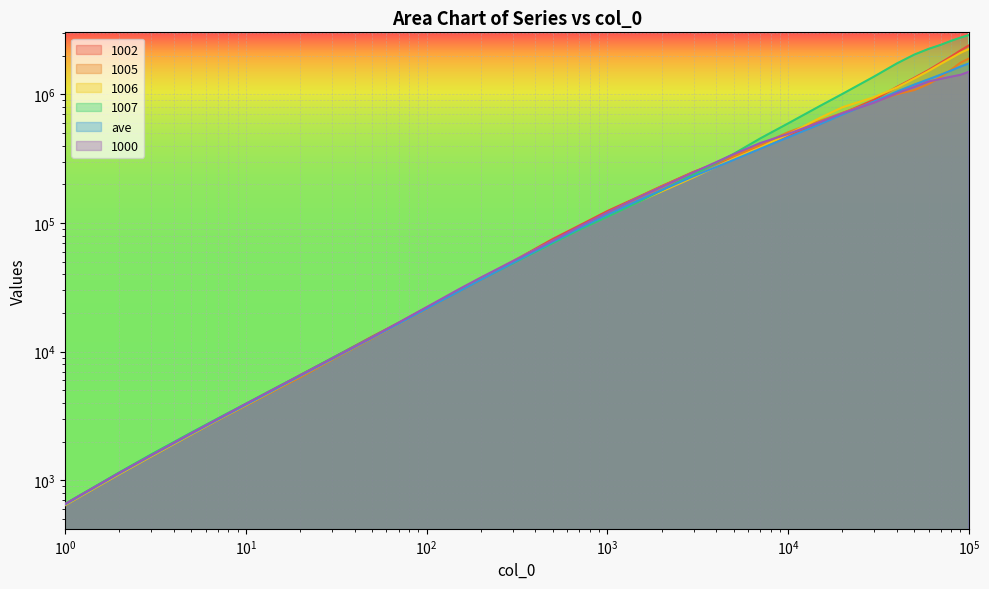

What is the total value across all series at 300?

298211.8